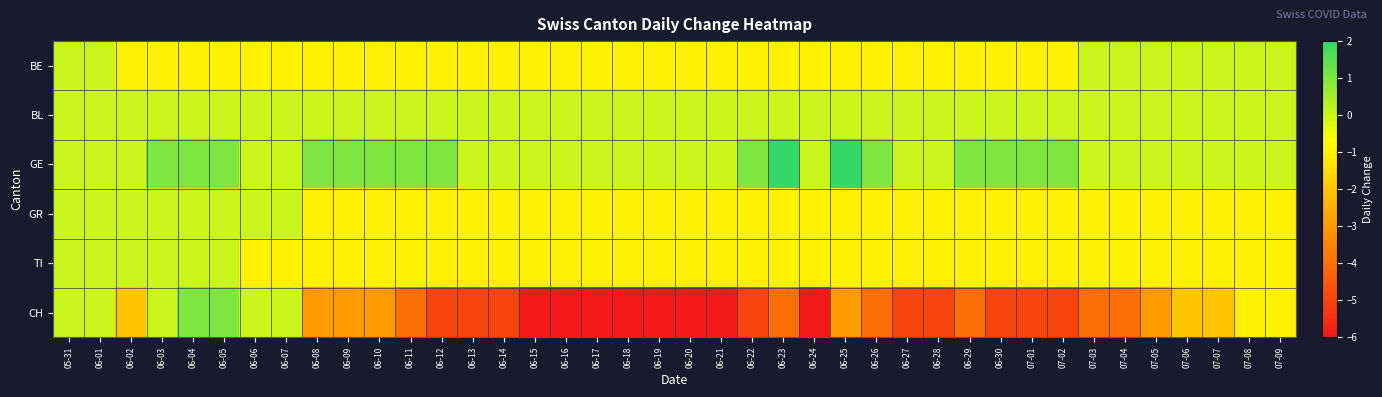

How many series are shown in this chart?

6